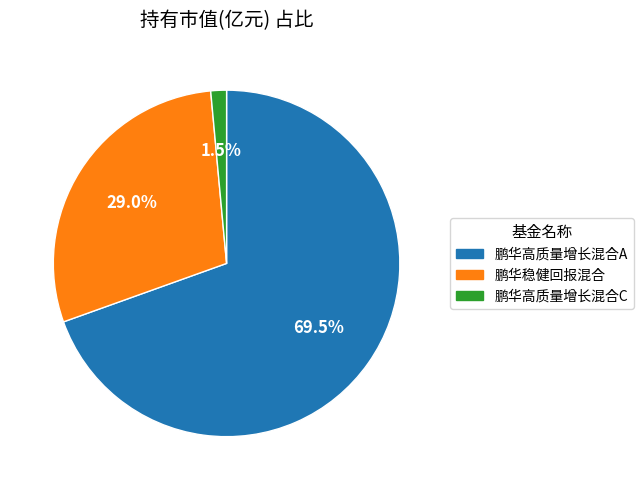

What is the smallest slice in the pie chart?

鹏华高质量增长混合C